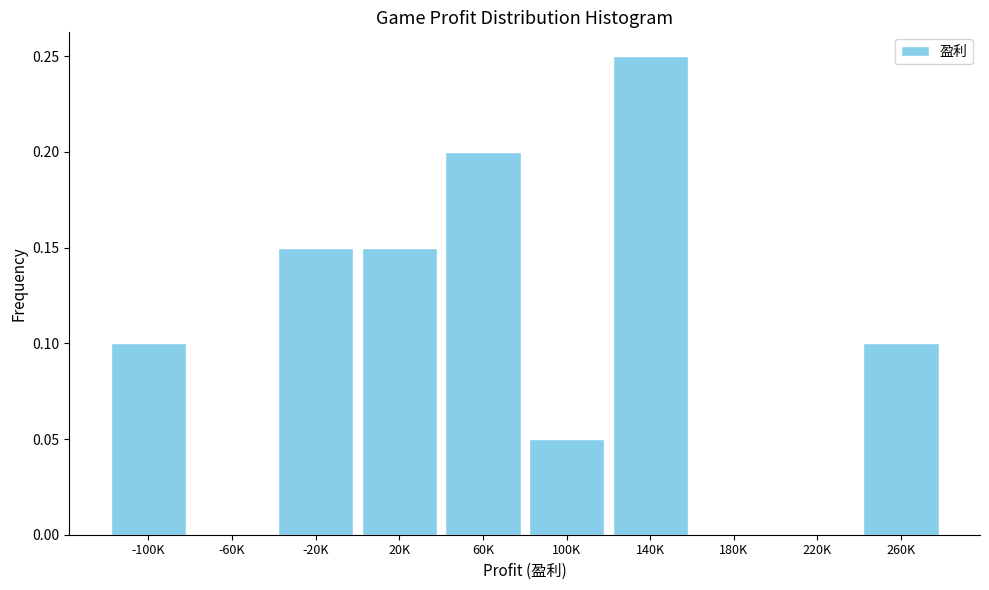

The chart shows a value of 0.0 at 100K. True or false?

False